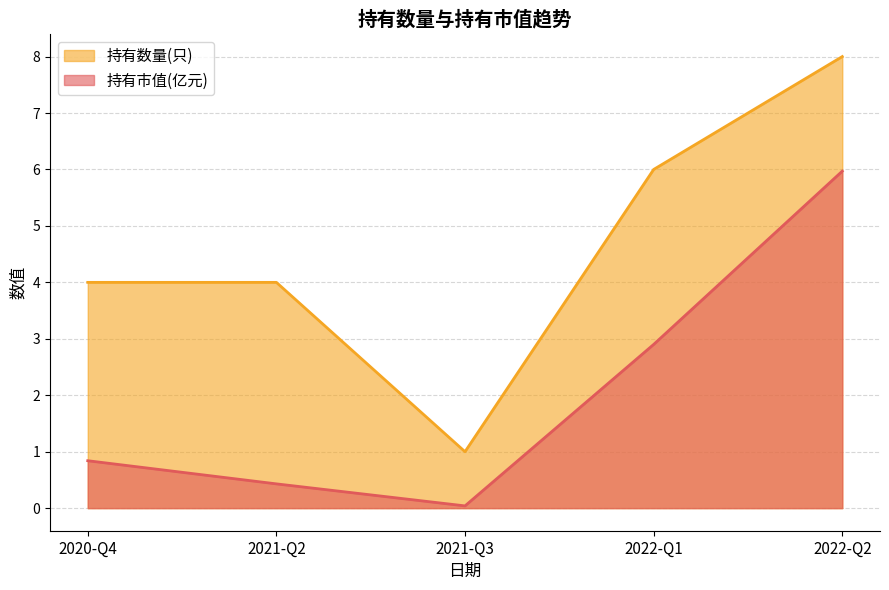

True or false: 持有市值(亿元) has a value of 0.4 at 2021-Q2.

True